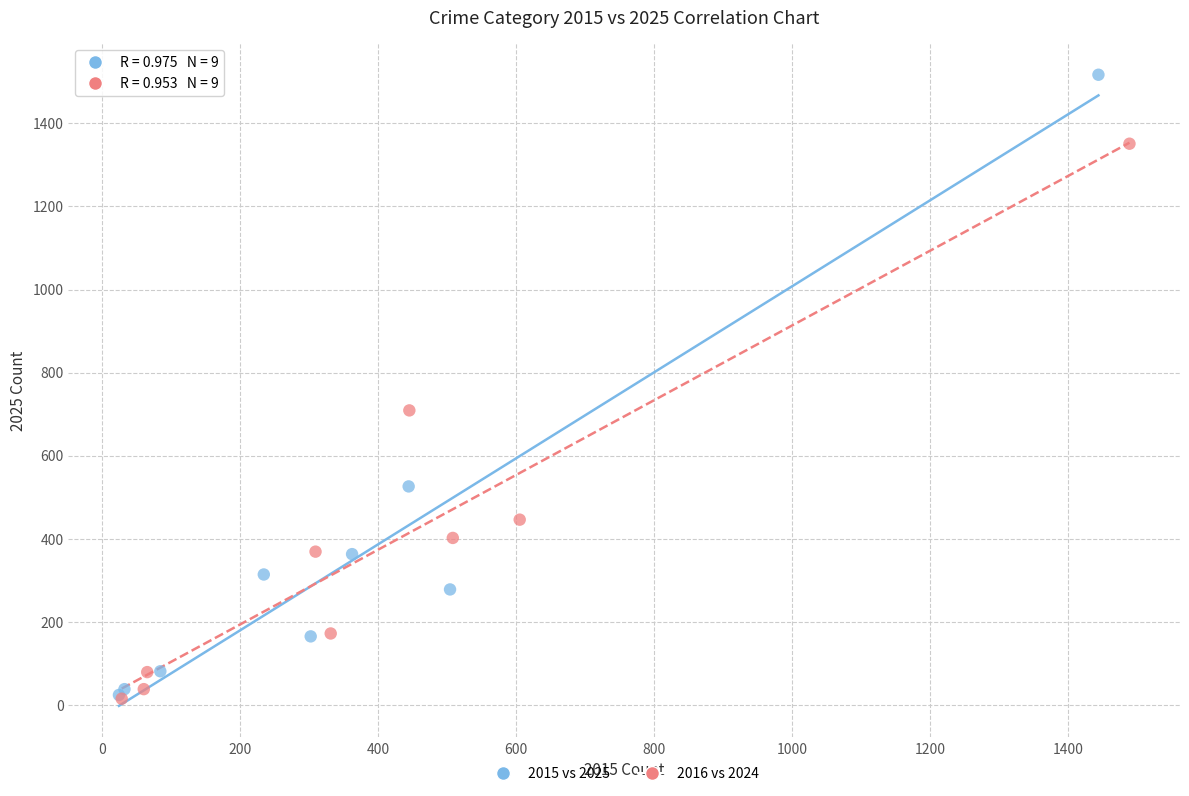

Which series has the largest Y range (max minus min)?

2015 vs 2025